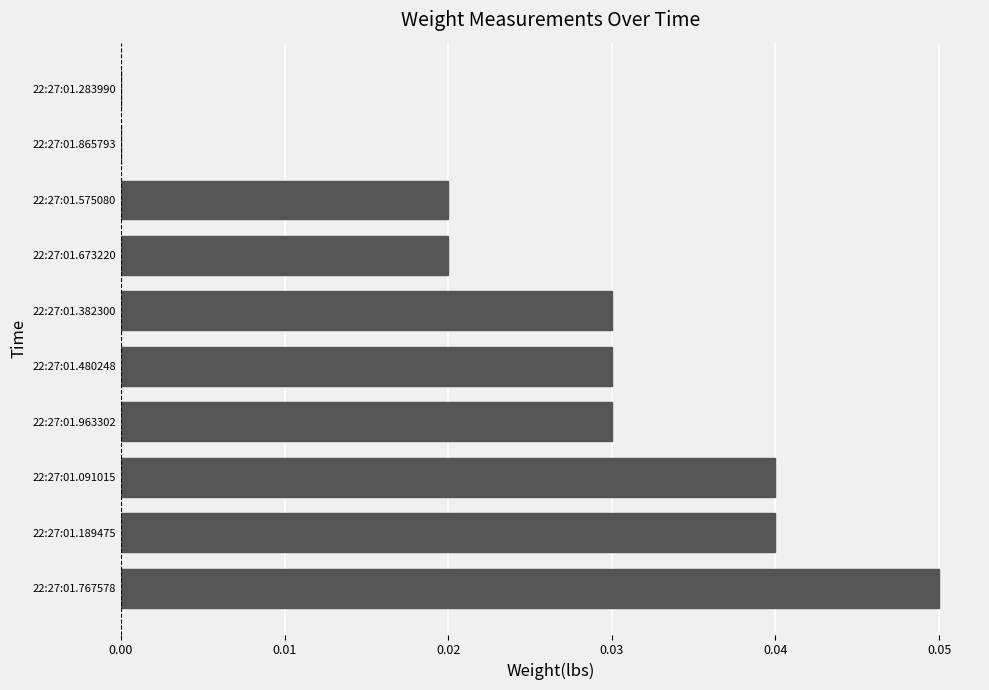

Between 22:27:01.382300 and 22:27:01.283990, which is larger?

22:27:01.382300